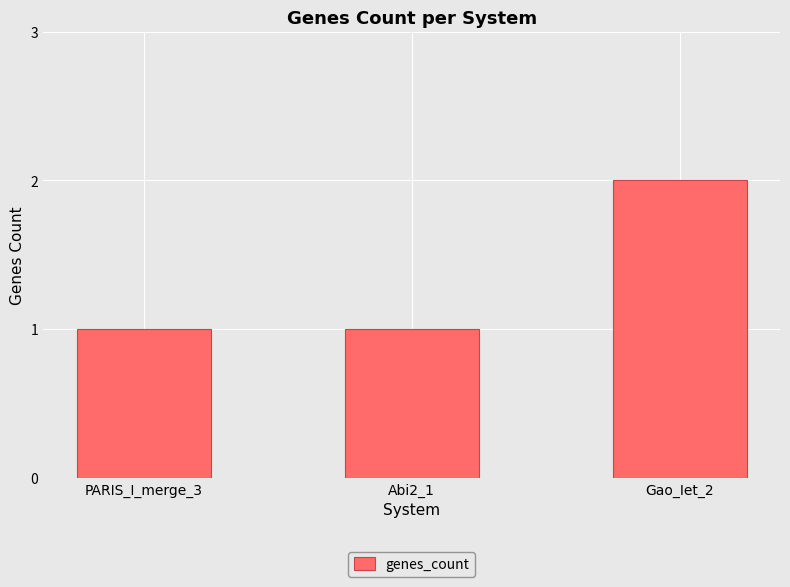

Is it true that the value at PARIS_I_merge_3 is 1?

True